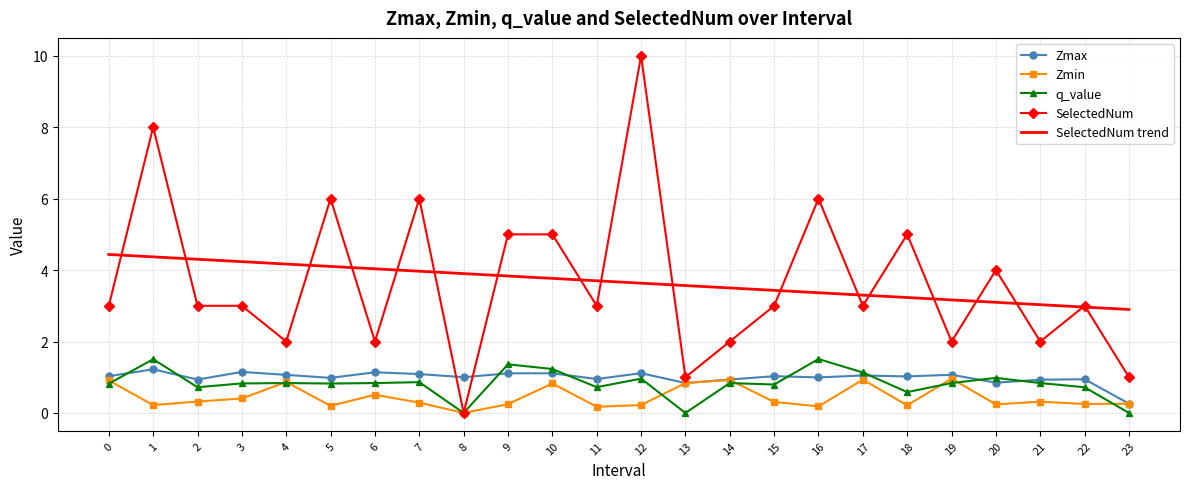

The SelectedNum trend series shows 4.0 at 6. True or false?

True